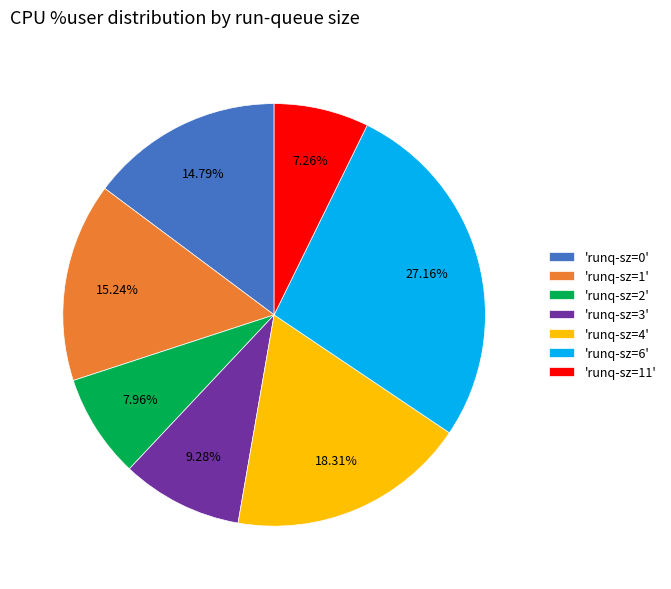

Count the number of slices in the pie.

7